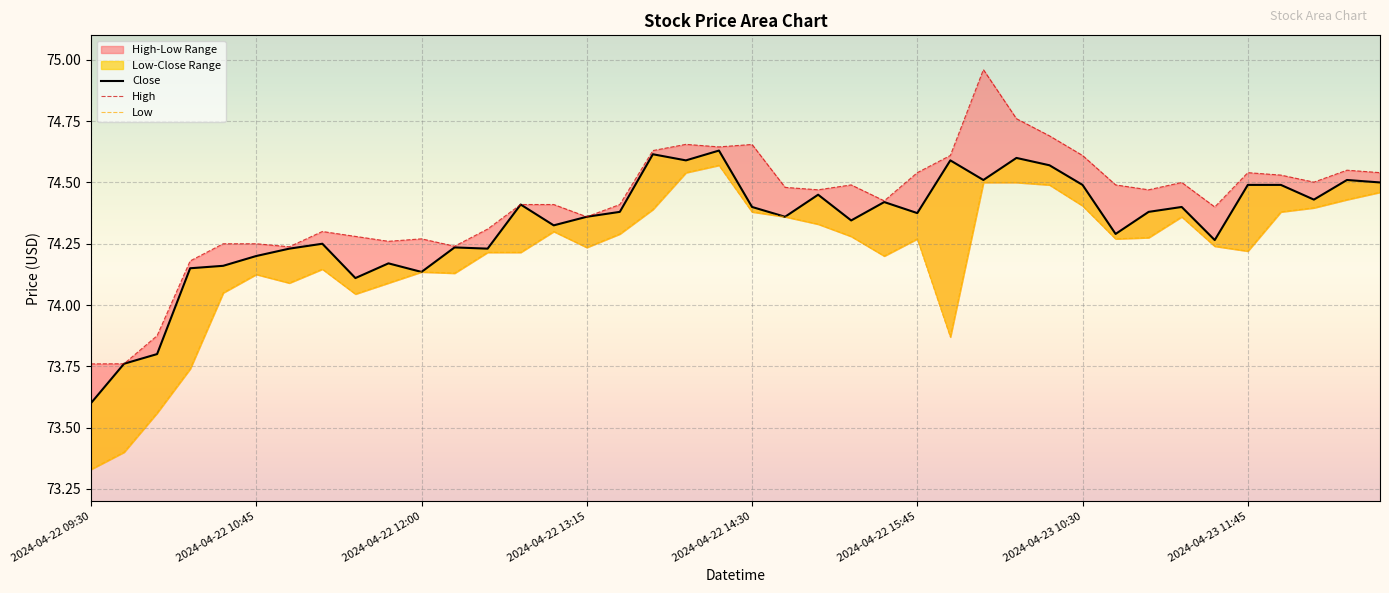

Rank the series by their maximum value, from lowest to highest.

Low, Close, High